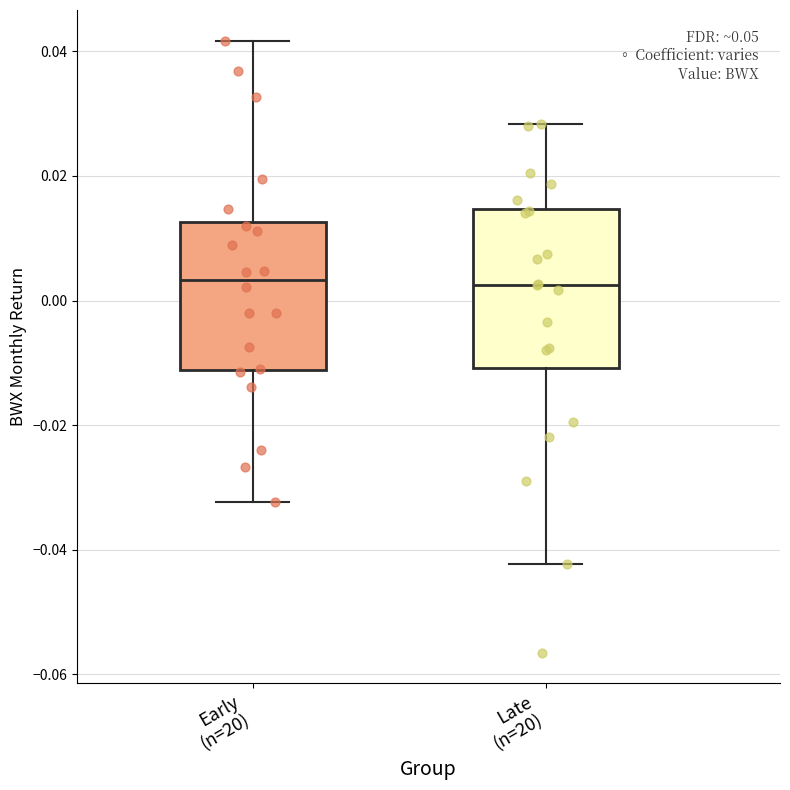

Where is the upper edge of the box for Late (n=20) on the y-axis? The values are not printed on the chart, so give them approximately, as read against the axis.

0.014